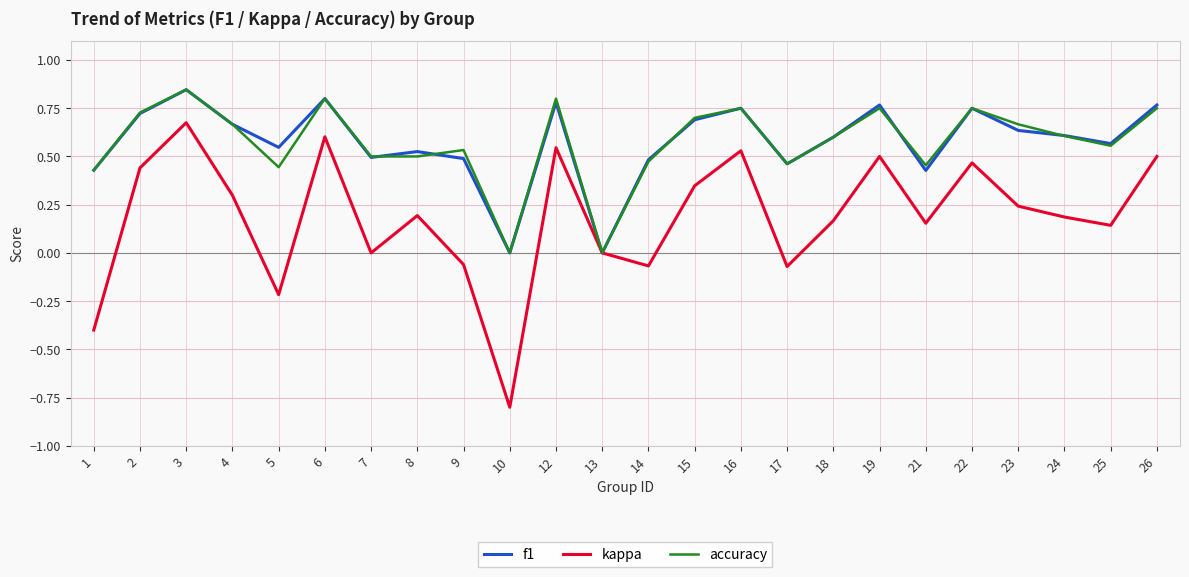

How many interior local valleys does the kappa series have?

7